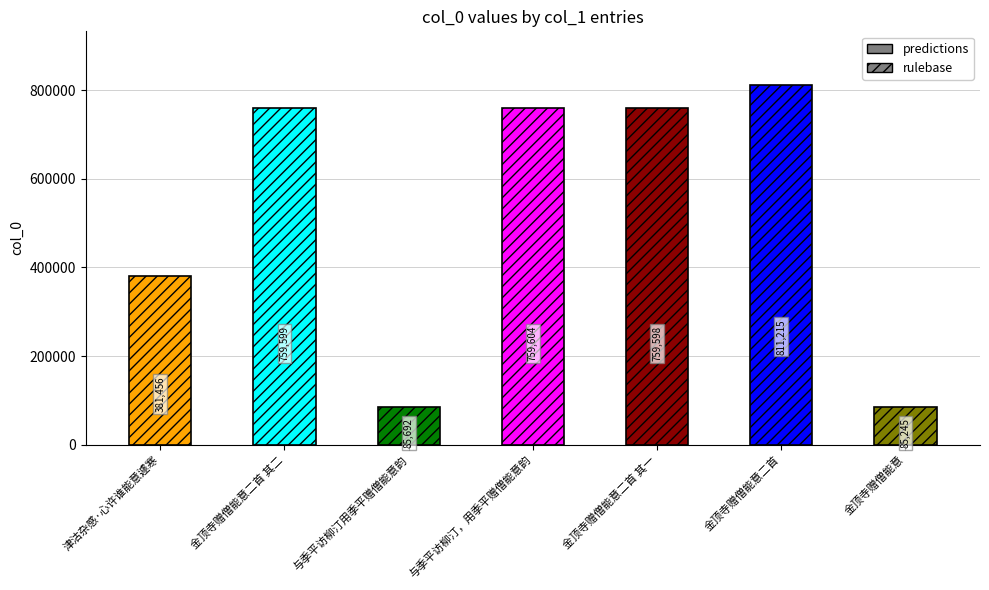

Count the number of values greater than 759598.

3